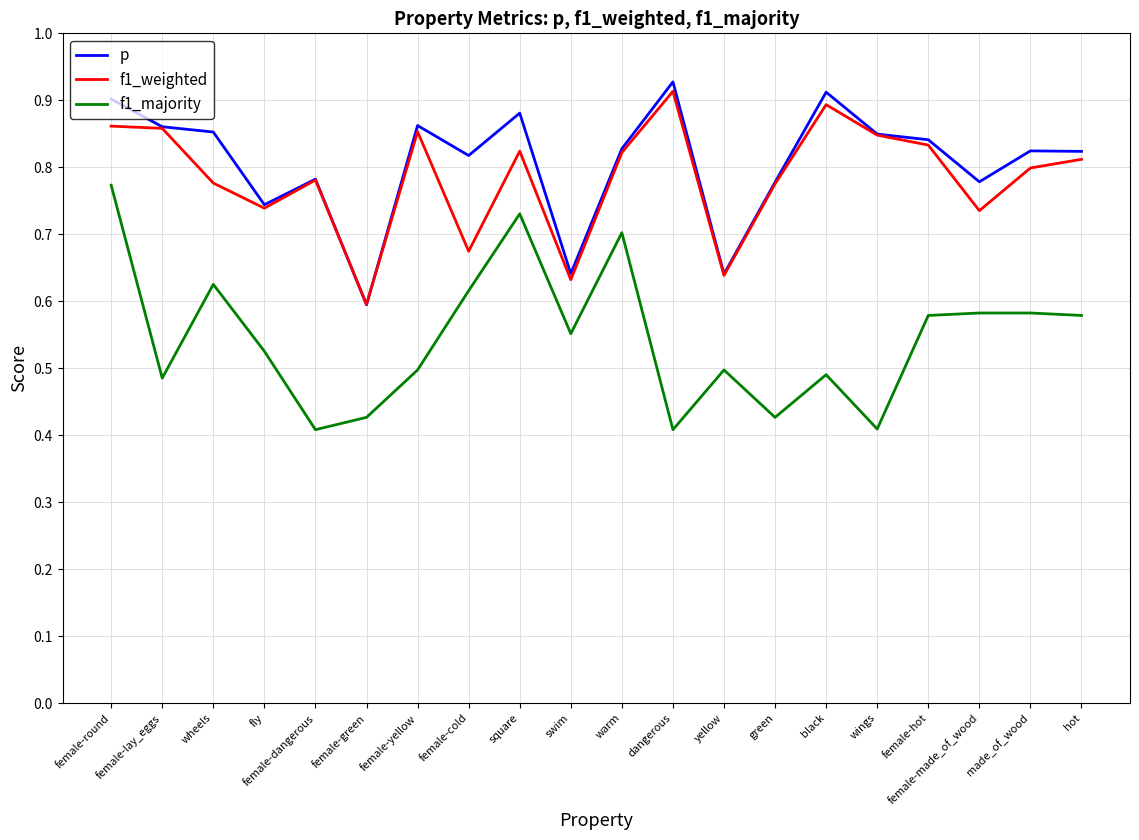

Which series has the largest range (max minus min)?

f1_majority